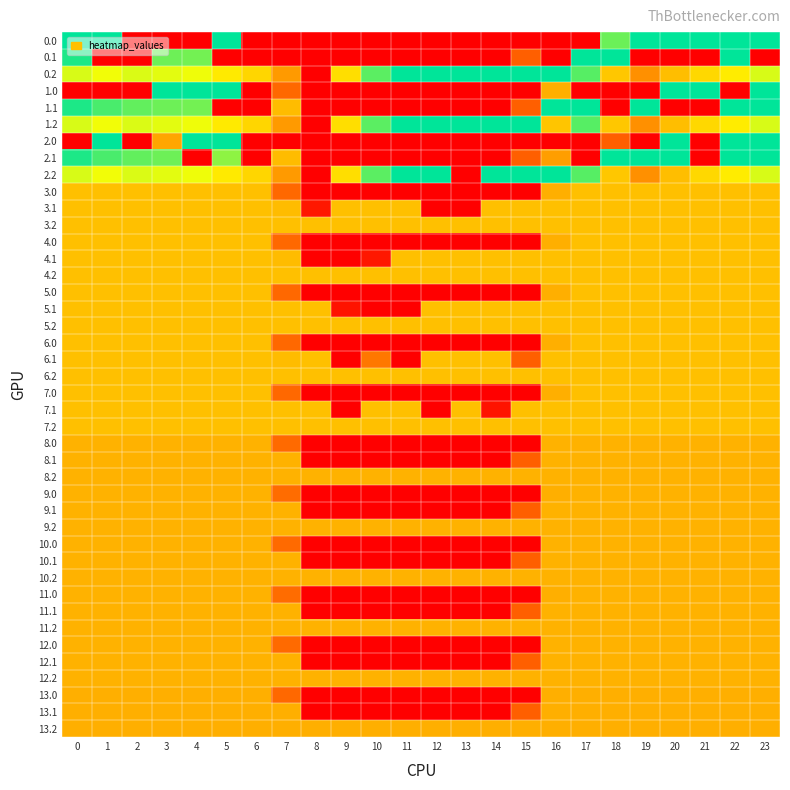

How many 12.1 values are between 0 and 186?

24